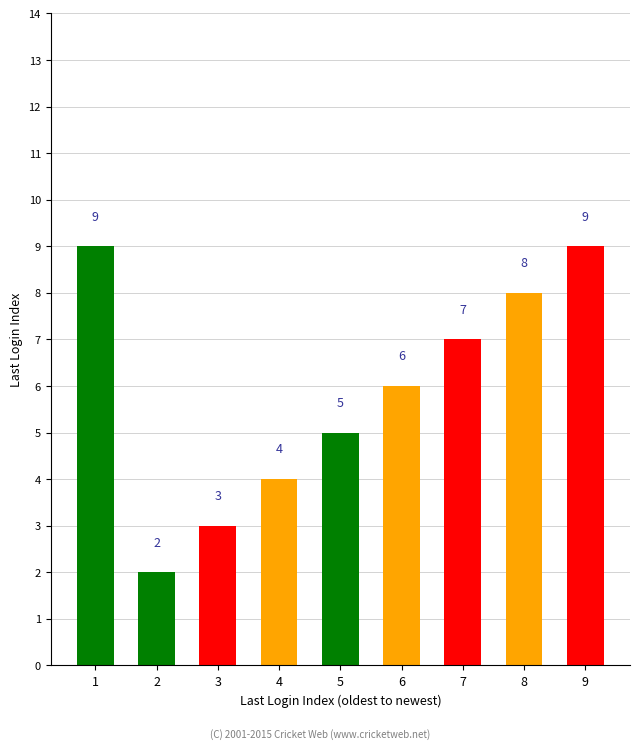

Is it true that the value at 3 is 3?

True